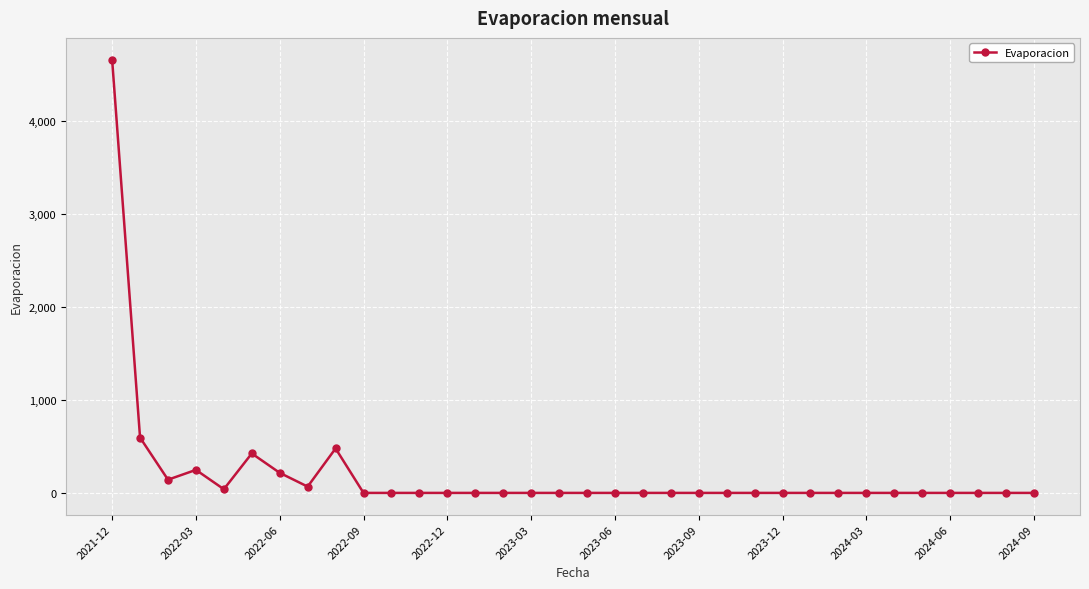

True or false: there are more than 0 points higher than both neighbors.

True